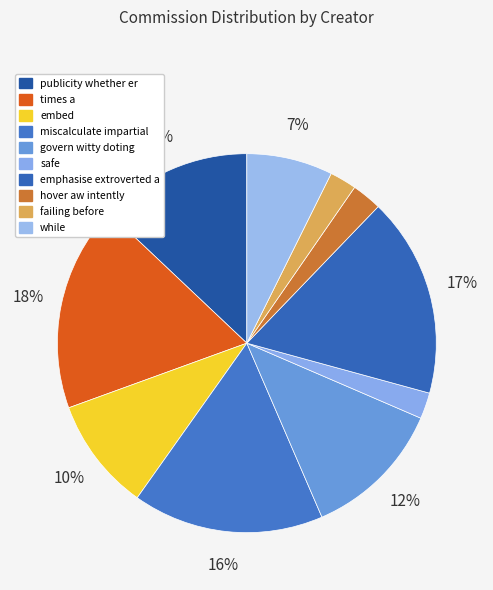

To the nearest percent, what portion does embed represent?

10%